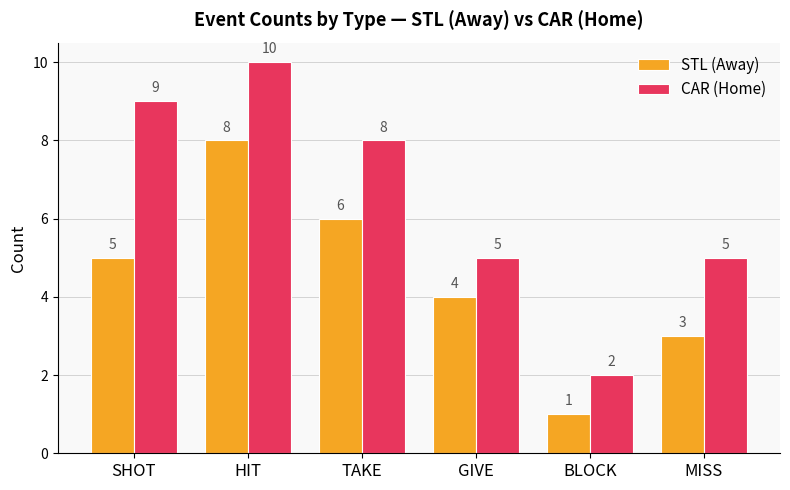

At which category is the sum across all series the highest?

HIT